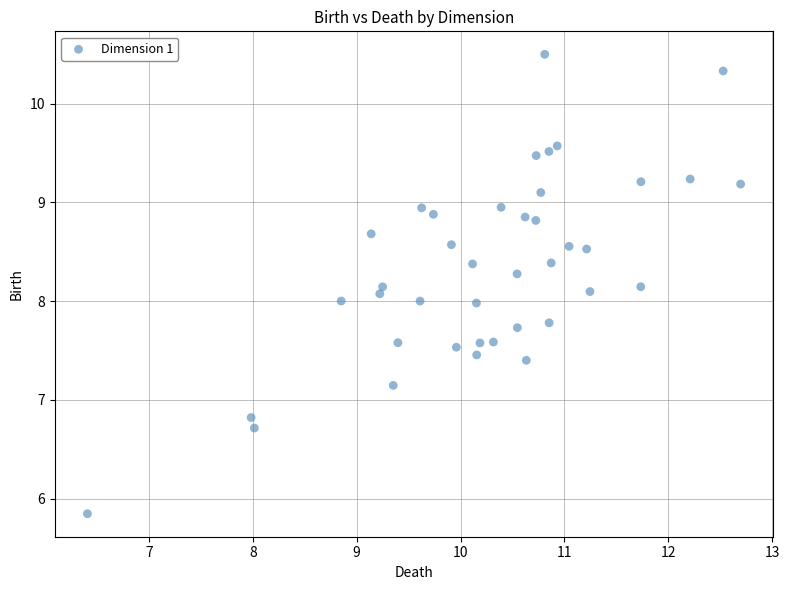

What is the range of X values (max minus min)?

6.3